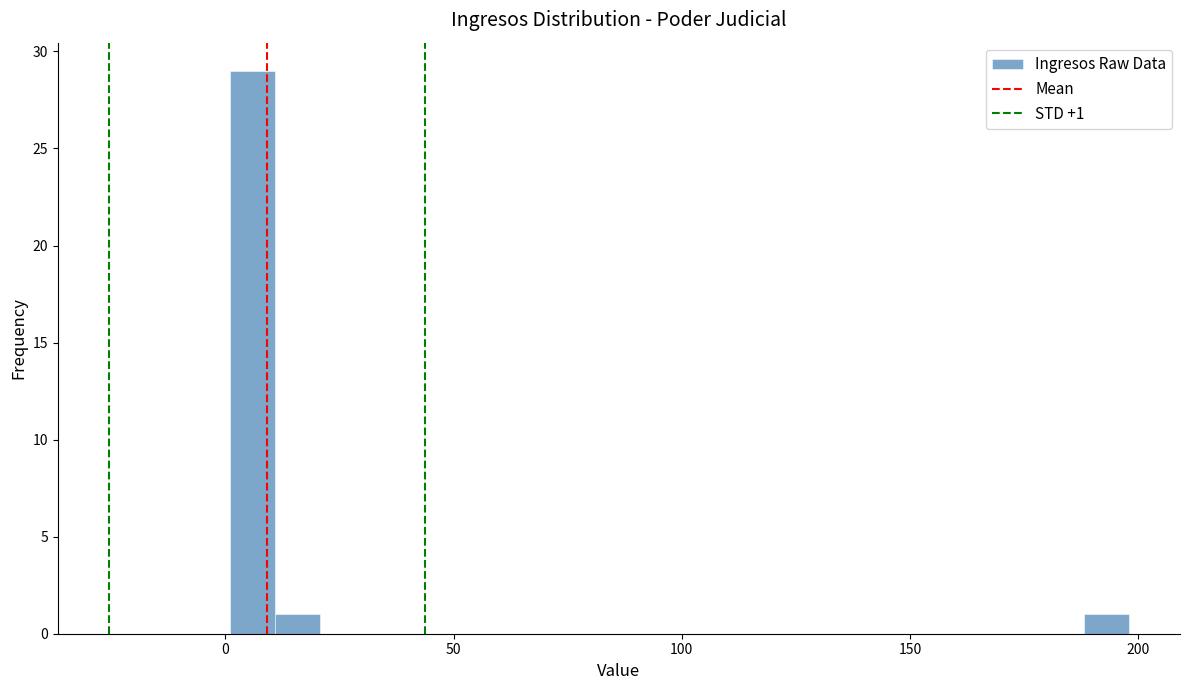

Around what value on the x-axis is the tallest bar? Give the approximate position of its centre, as read against the axis.

5